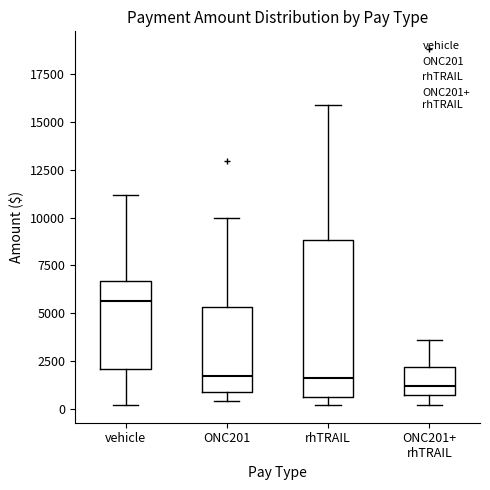

Reading left to right, read every box against the y-axis: the position of its median line, the range the box covers, and the ends of its whiskers. The values are not printed on the chart, so give them approximately, as read against the axis.

vehicle: median 5500, box 2000 to 6500, whiskers 0 to 11000
ONC201: median 1500, box 1000 to 5500, whiskers 500 to 10000
rhTRAIL: median 1500, box 500 to 9000, whiskers 0 to 16000
ONC201+ rhTRAIL: median 1000, box 500 to 2000, whiskers 0 to 3500